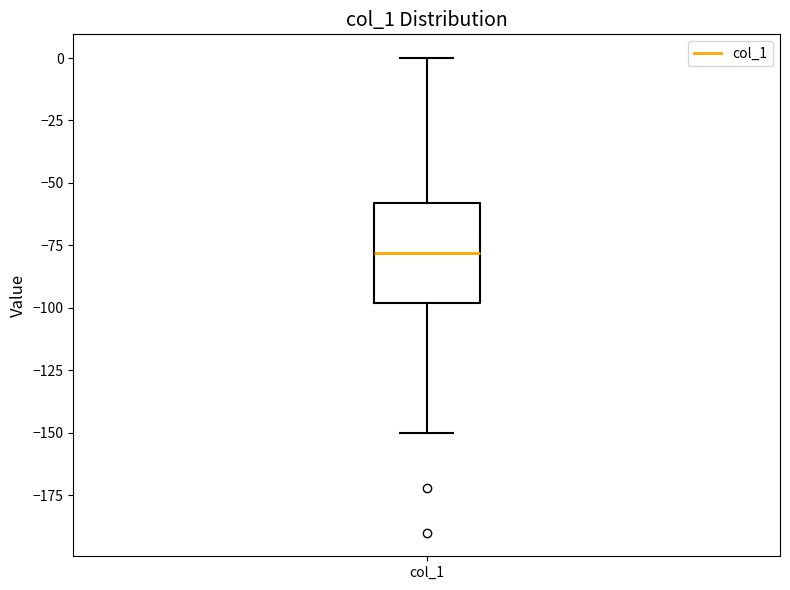

Read this box plot against the y-axis: the position of the median line, the range covered by the box, and the ends of both whiskers. The values are not printed on the chart, so give them approximately, as read against the axis.

median -80, box -100 to -60, whiskers -150 to 0